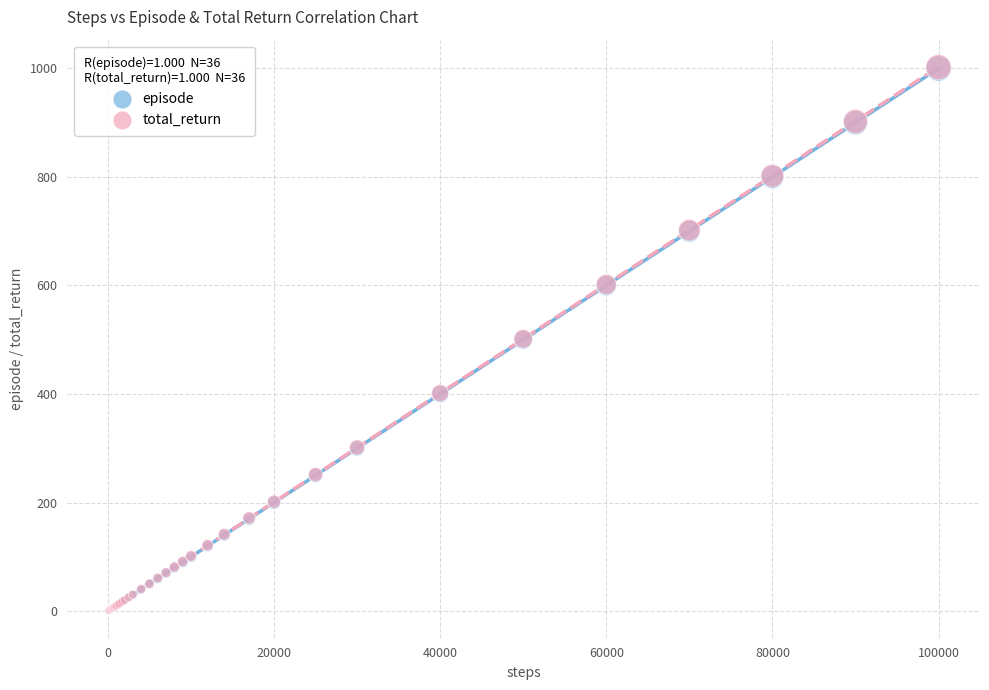

Which series has the largest Y range (max minus min)?

total_return